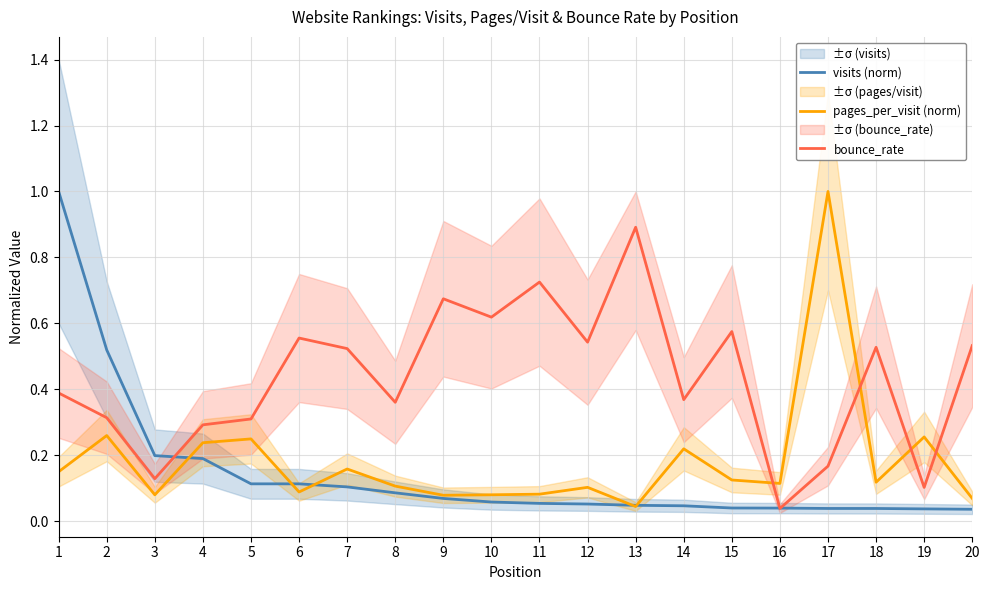

The visits (norm) series shows 1.0 at 1. True or false?

True